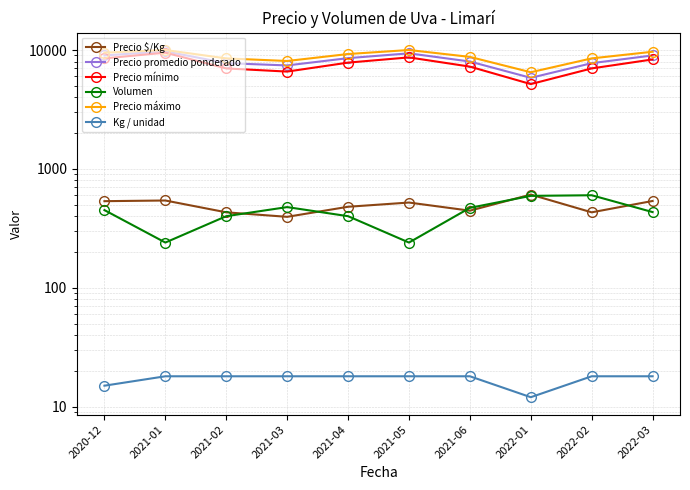

What is the total value across all series at 2022-01?

18713